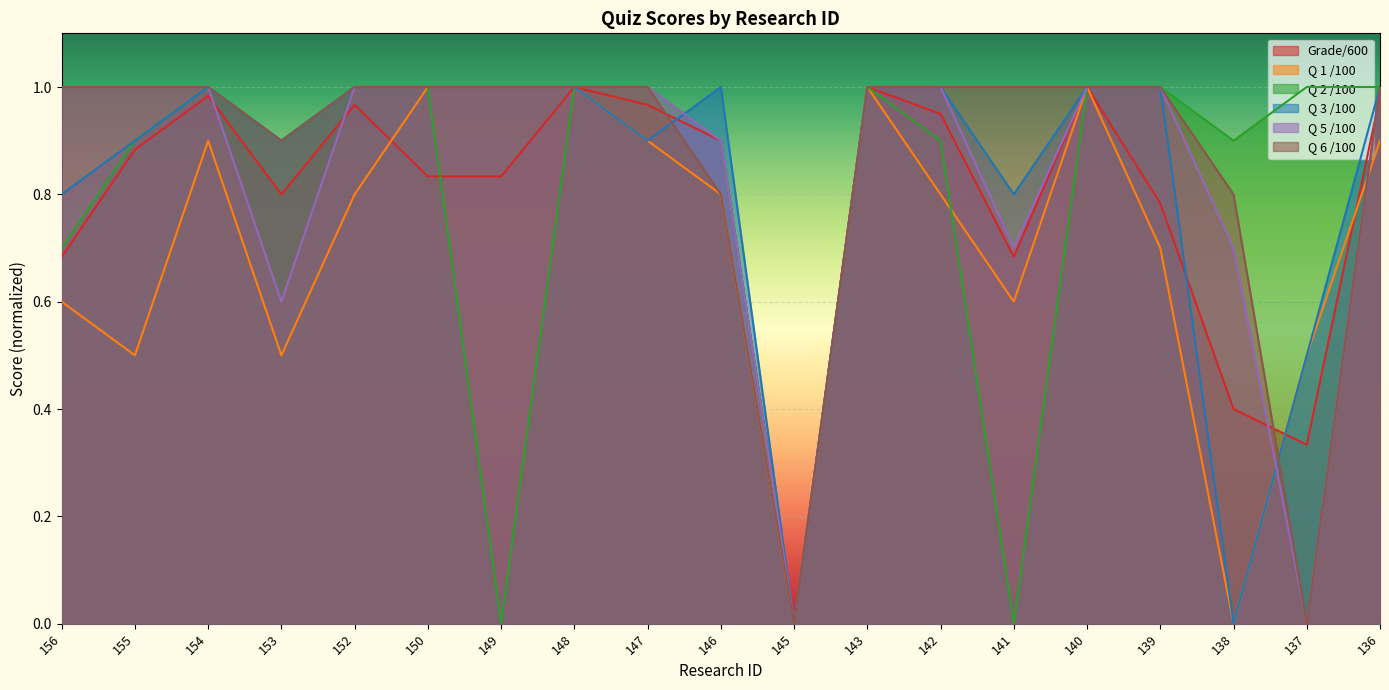

Where do Q 3 /100 and Q 6 /100 first cross each other?

147 and 146